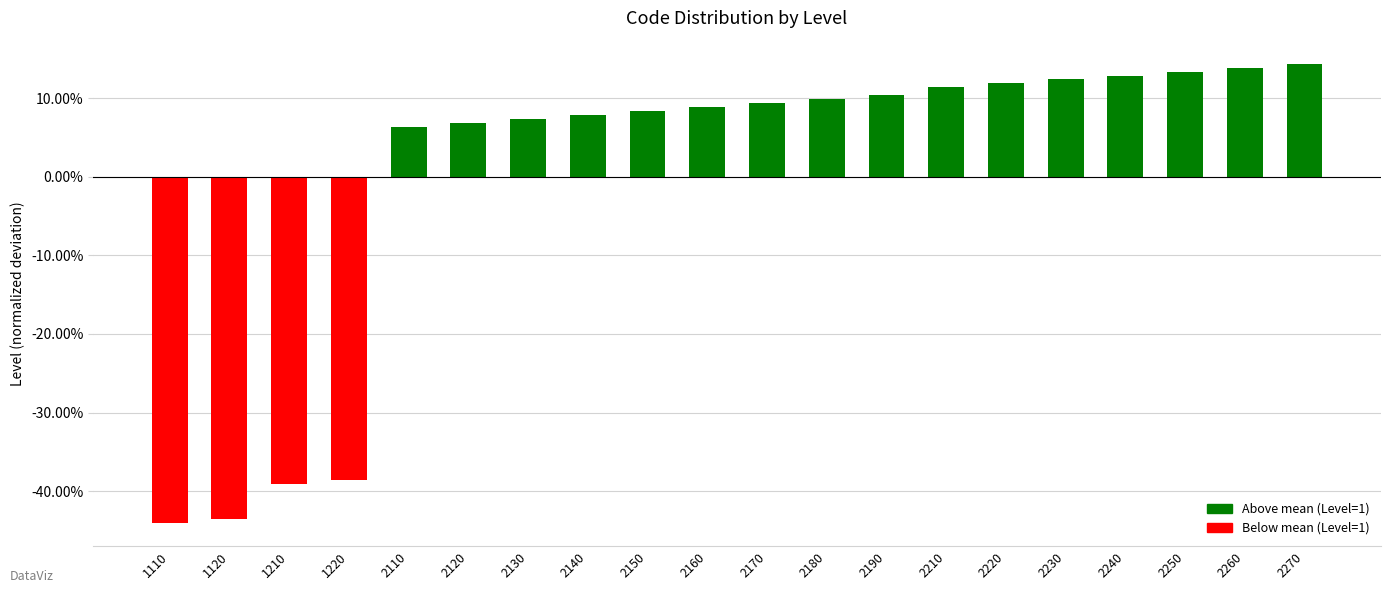

Does the chart contain any negative values?

Yes